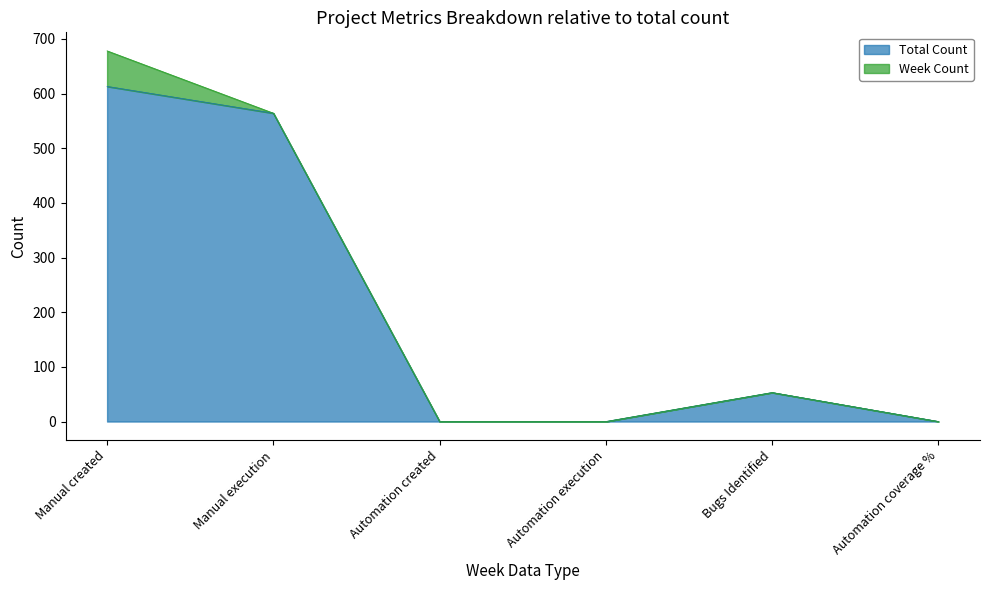

What is the value of the 1st point from the left?

613